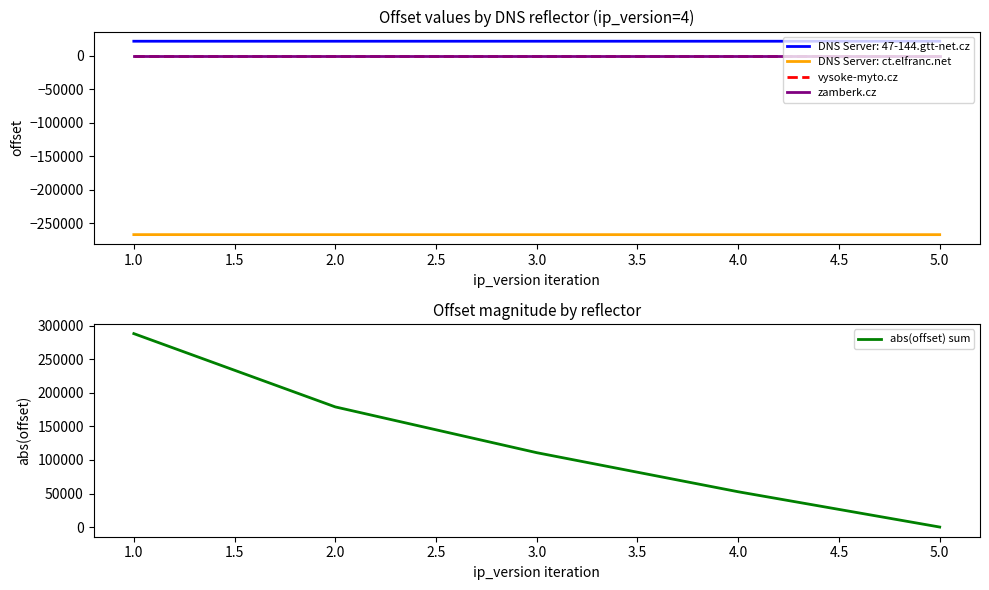

Where does the abs(offset) sum series first go above 110885?

1.0